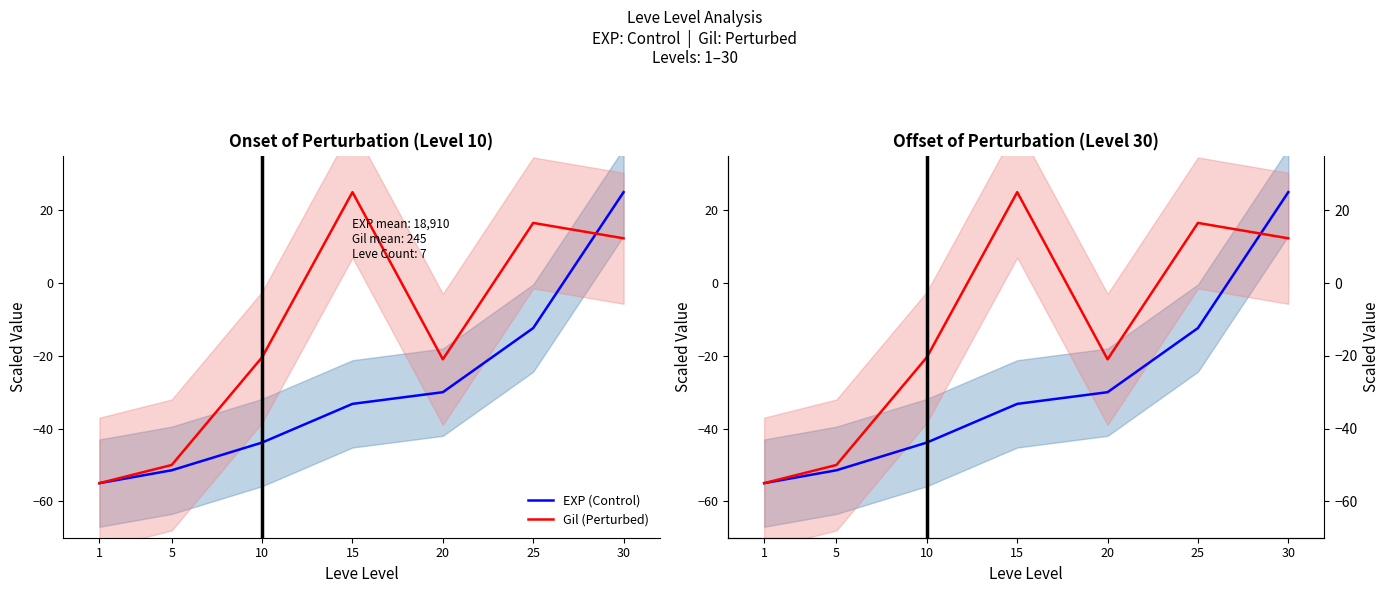

Rank the series by their average value, from highest to lowest.

Gil (Perturbed), EXP (Control)